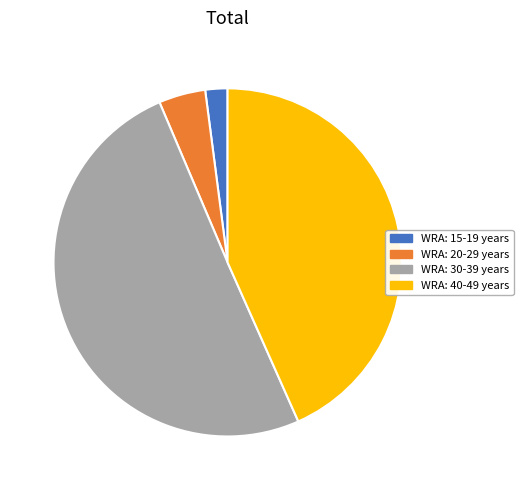

Does WRA: 30-39 years account for over 50% of the chart?

Yes